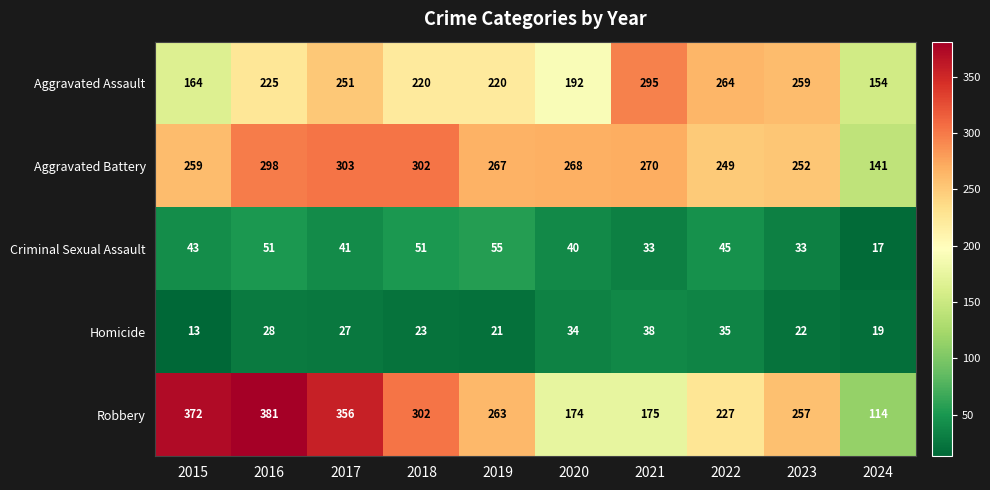

Rank the categories by Homicide value from highest to lowest.

2021, 2022, 2020, 2016, 2017, 2018, 2023, 2019, 2024, 2015